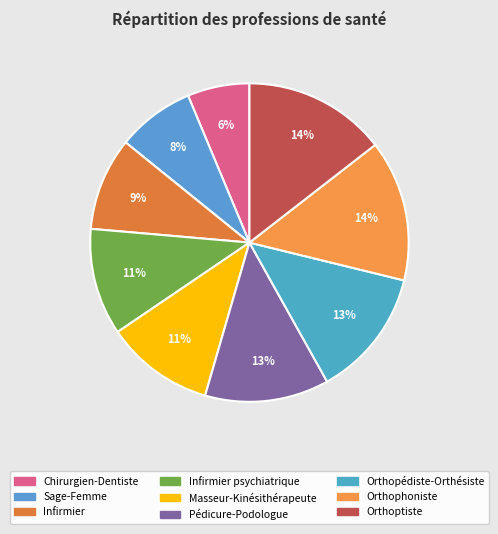

To the nearest percent, what is the average slice percentage?

11%